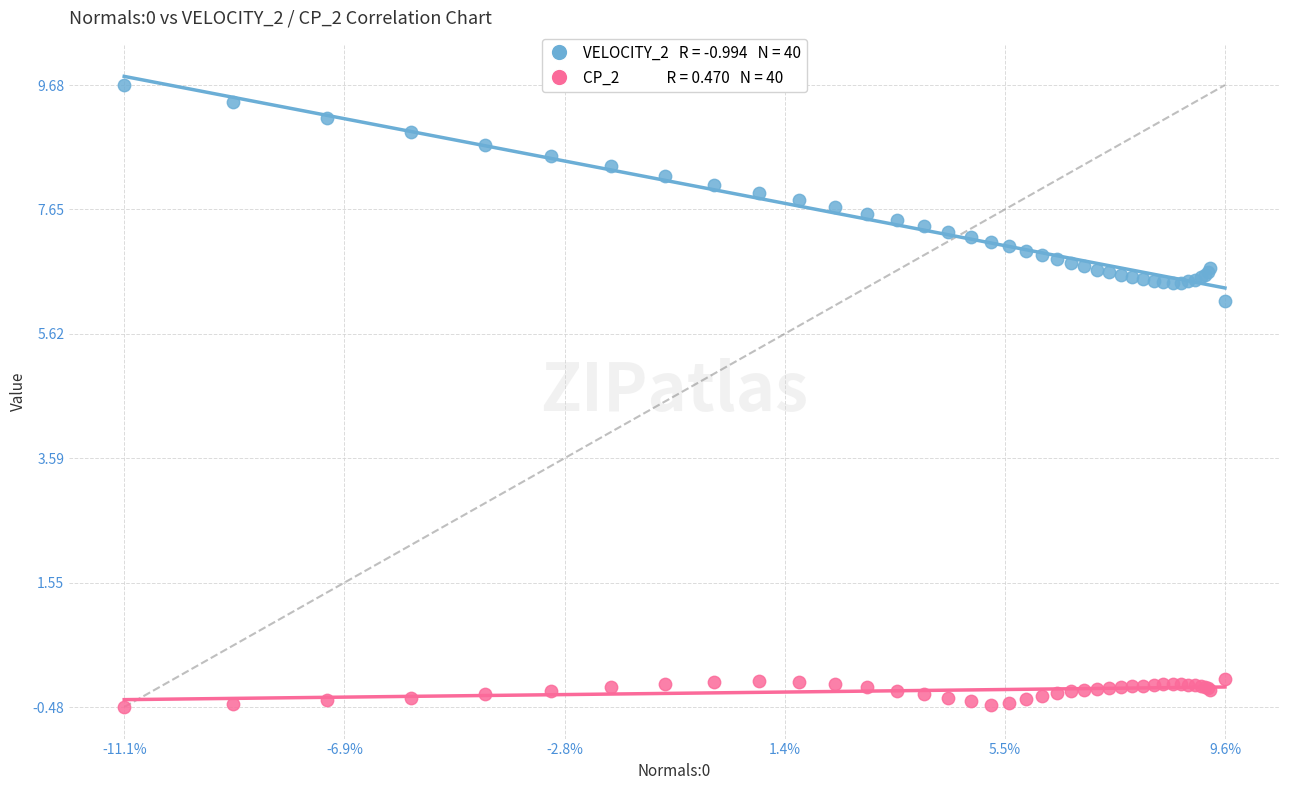

Across all series, what Y value is closest to 4?

6.2